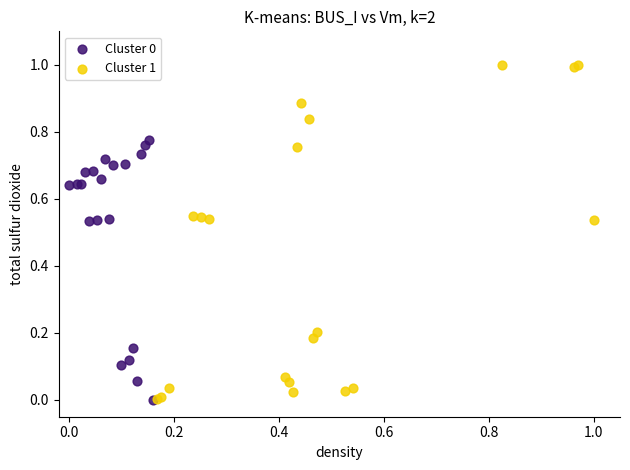

Which series has the widest spread of Y values?

Cluster 1